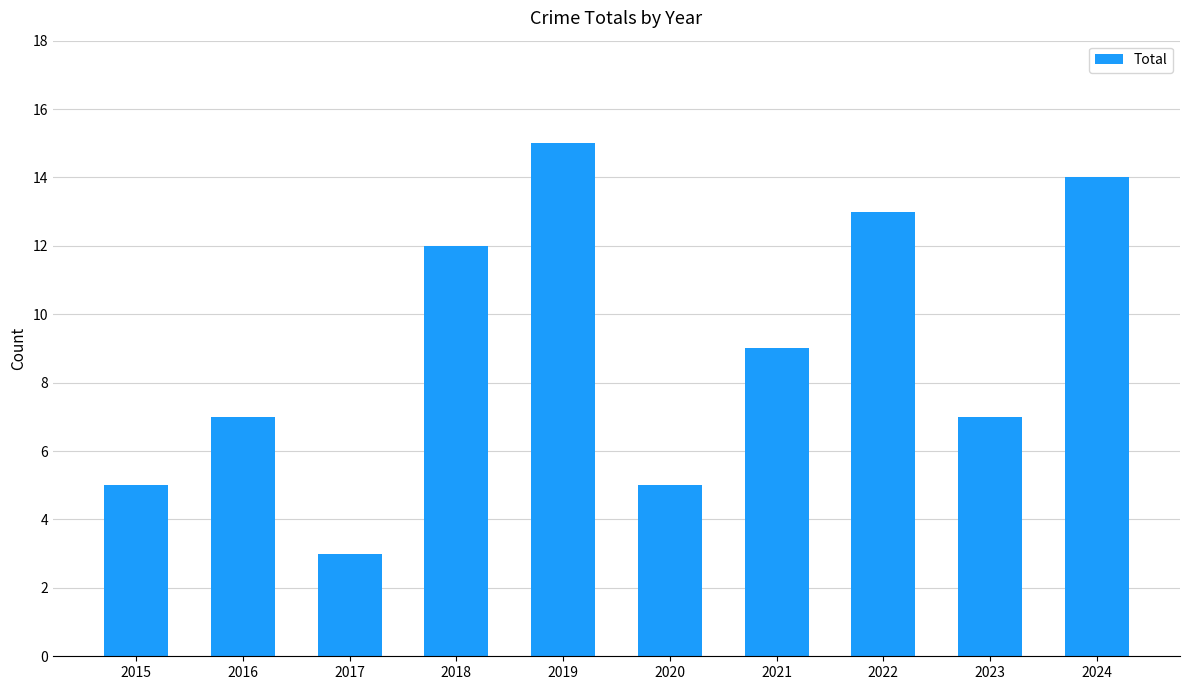

True or false: the data shows 7 at 2023.

True